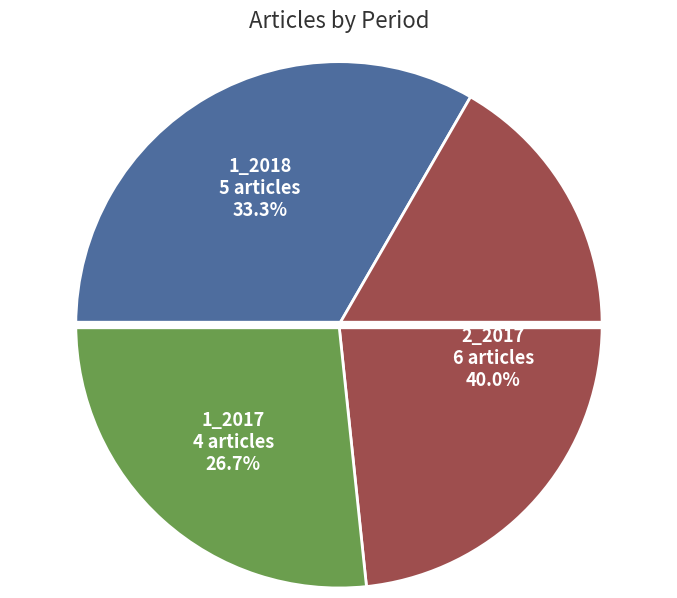

Does any single category account for the majority?

No